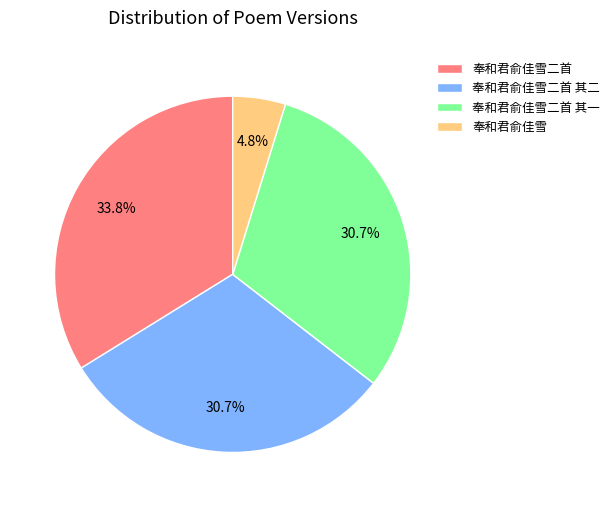

How many segments does this pie chart have?

4